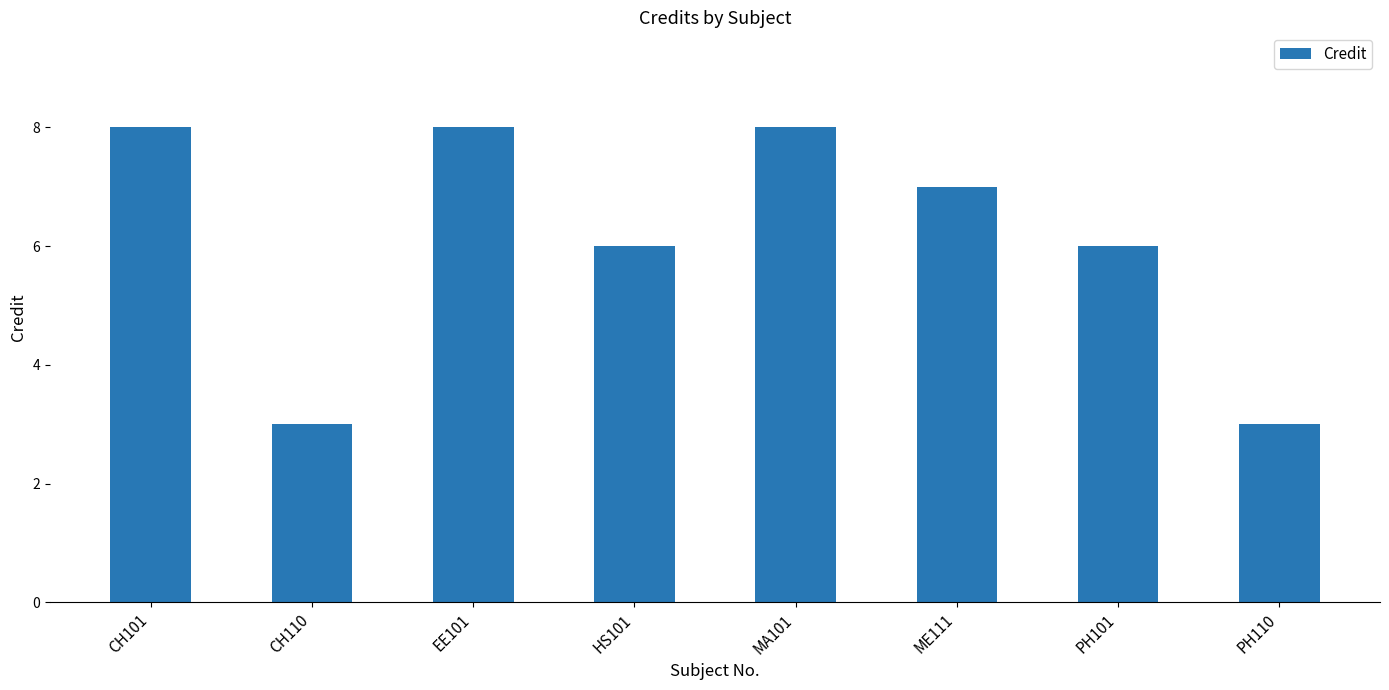

Are the bars horizontal?

No